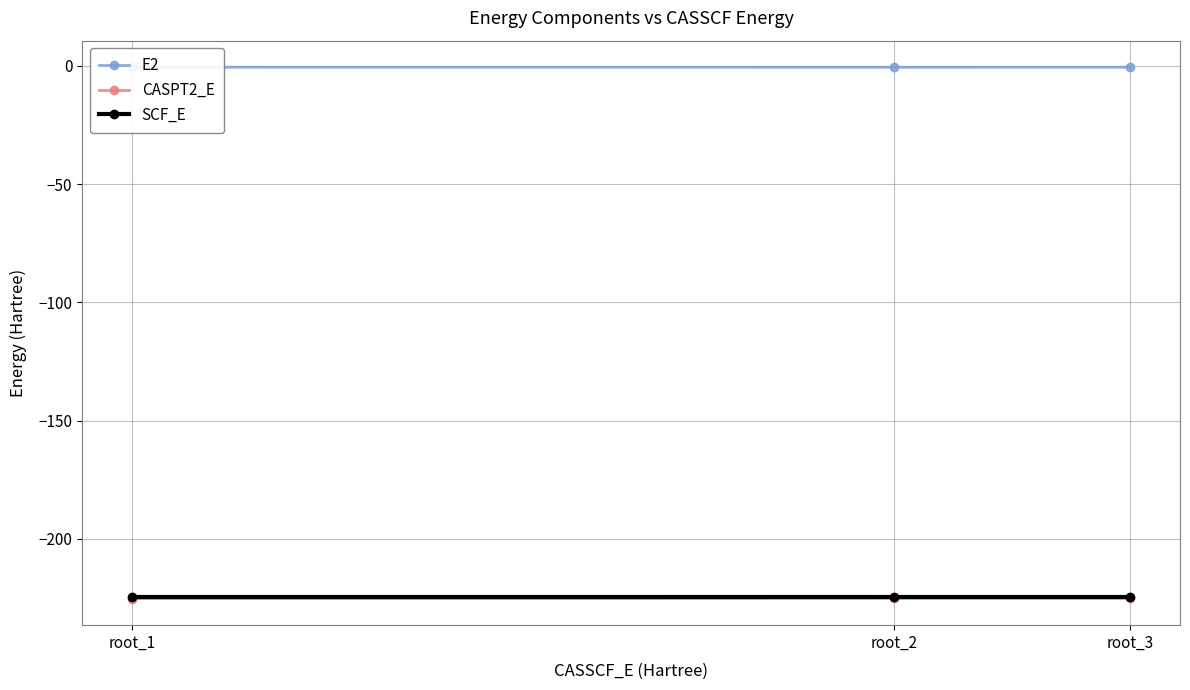

Which has a higher value, root_2 or root_1?

root_1